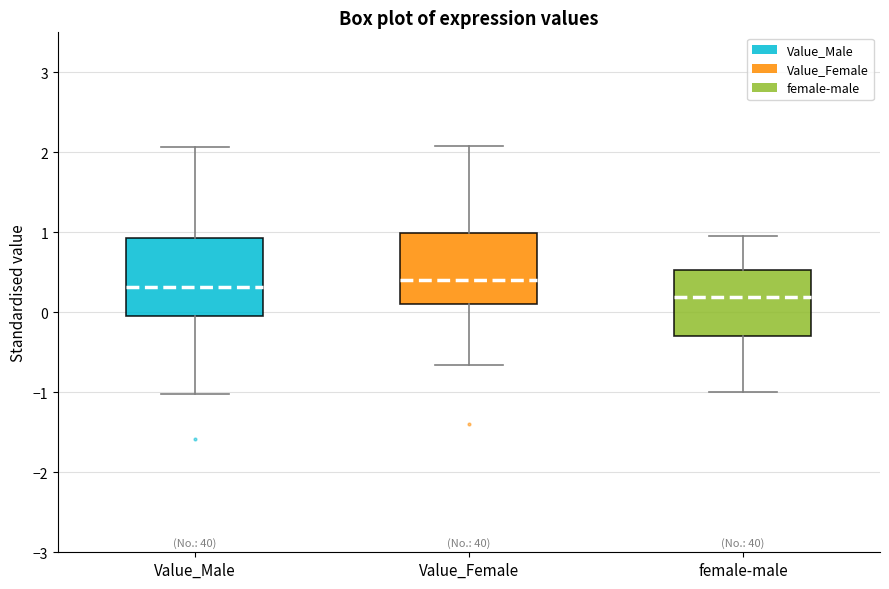

Reading left to right, transcribe this box plot: for each box, give where its median line is, the range the box spans, and where its two whiskers end, as read against the y-axis. The values are not printed on the chart, so give them approximately, as read against the axis.

Value_Male: median 0.3, box 0.0 to 0.9, whiskers -1.0 to 2.1
Value_Female: median 0.4, box 0.1 to 1.0, whiskers -0.7 to 2.1
female-male: median 0.2, box -0.3 to 0.5, whiskers -1.0 to 0.9